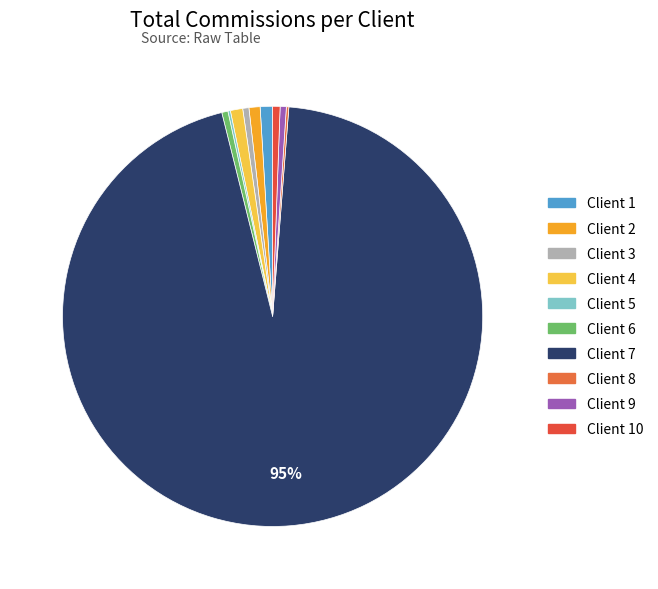

How many segments does this pie chart have?

10